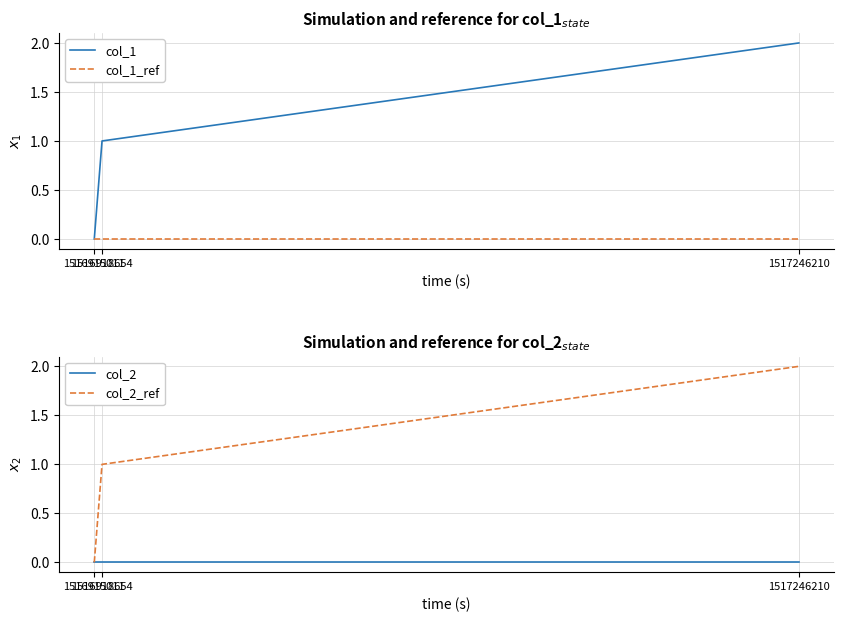

Reading left to right, transcribe all the data shown in this chart.

col_1: 1516915011=0	1516918654=1	1517246210=2
col_1_ref: 1516915011=0	1516918654=0	1517246210=0
col_2: 1516915011=0	1516918654=0	1517246210=0
col_2_ref: 1516915011=0	1516918654=1	1517246210=2